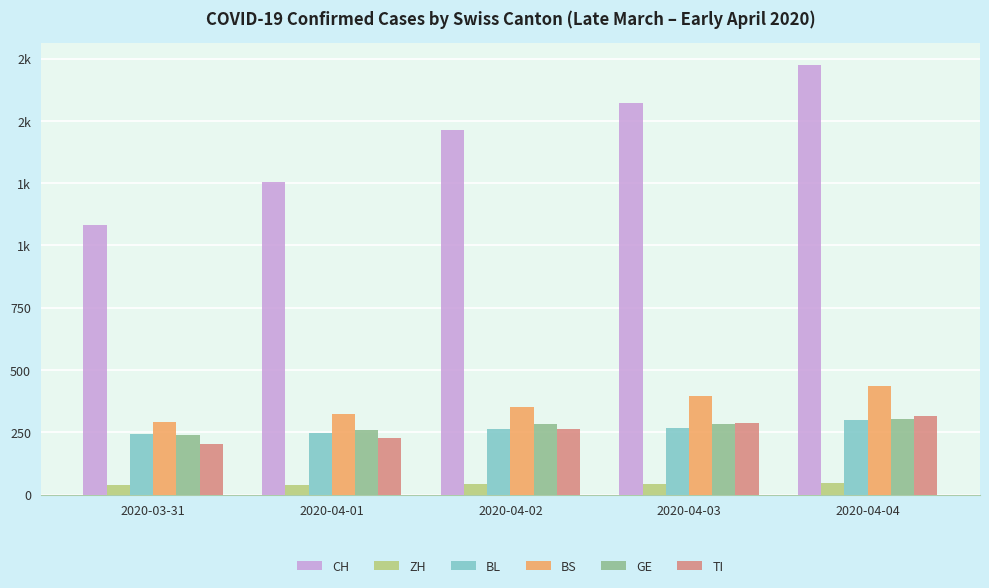

What are all the series names shown in the legend?

CH, ZH, BL, BS, GE, TI